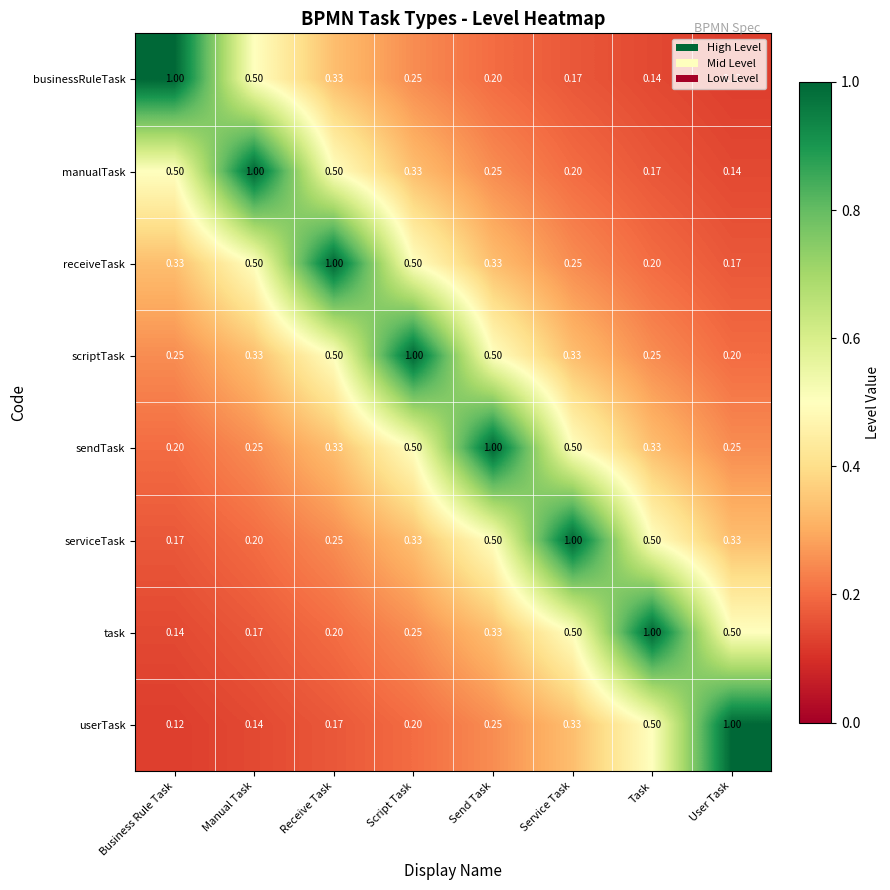

How many categories are shown in the chart?

8